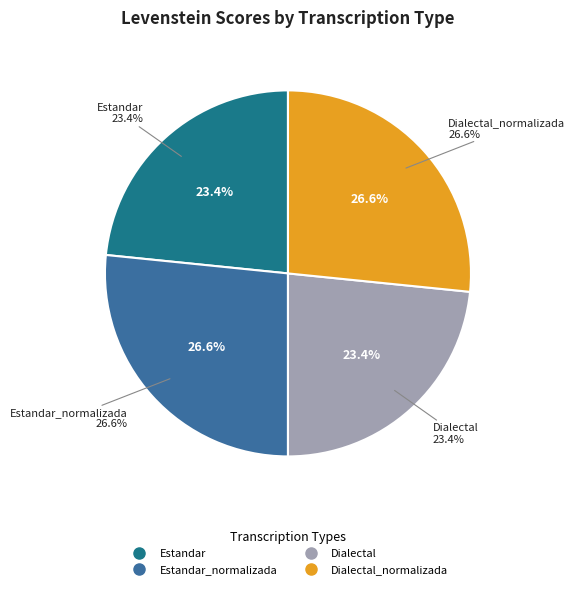

Combined, what portion of the pie is Estandar_normalizada and Dialectal?

50.0%